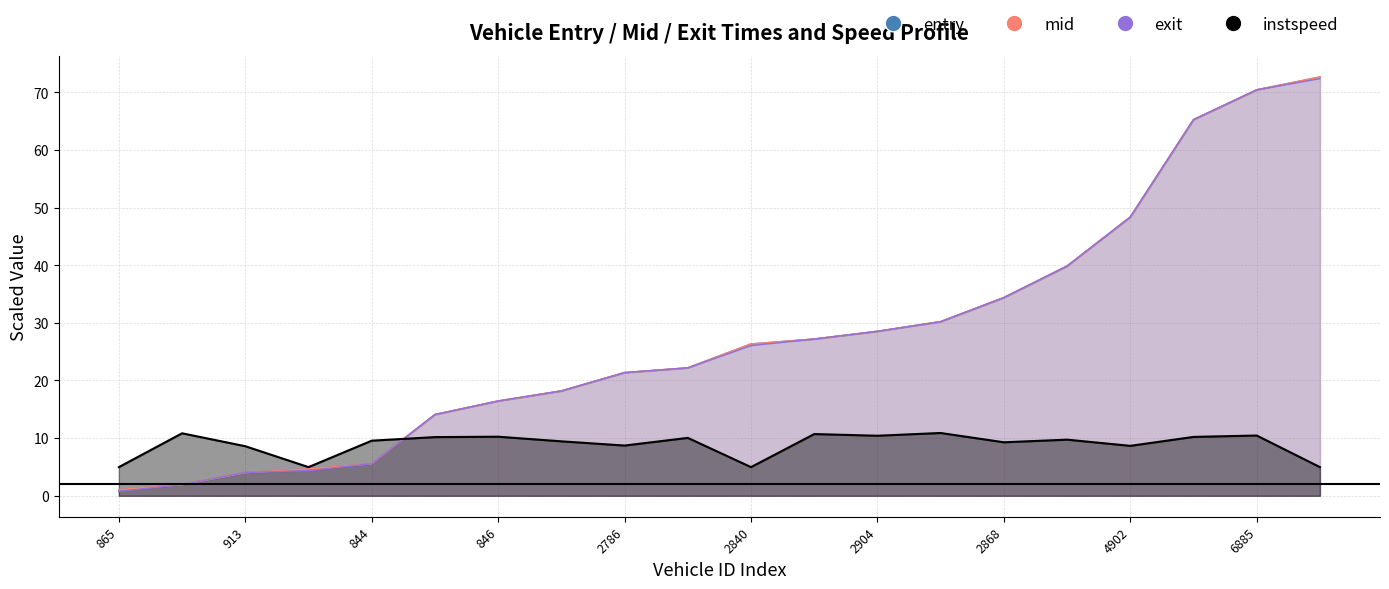

True or false: instspeed has more than 0 interior local peaks.

True